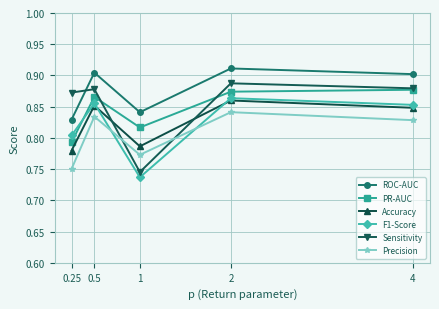

The value of ROC-AUC at 0.25 is 0.8. True or false?

True